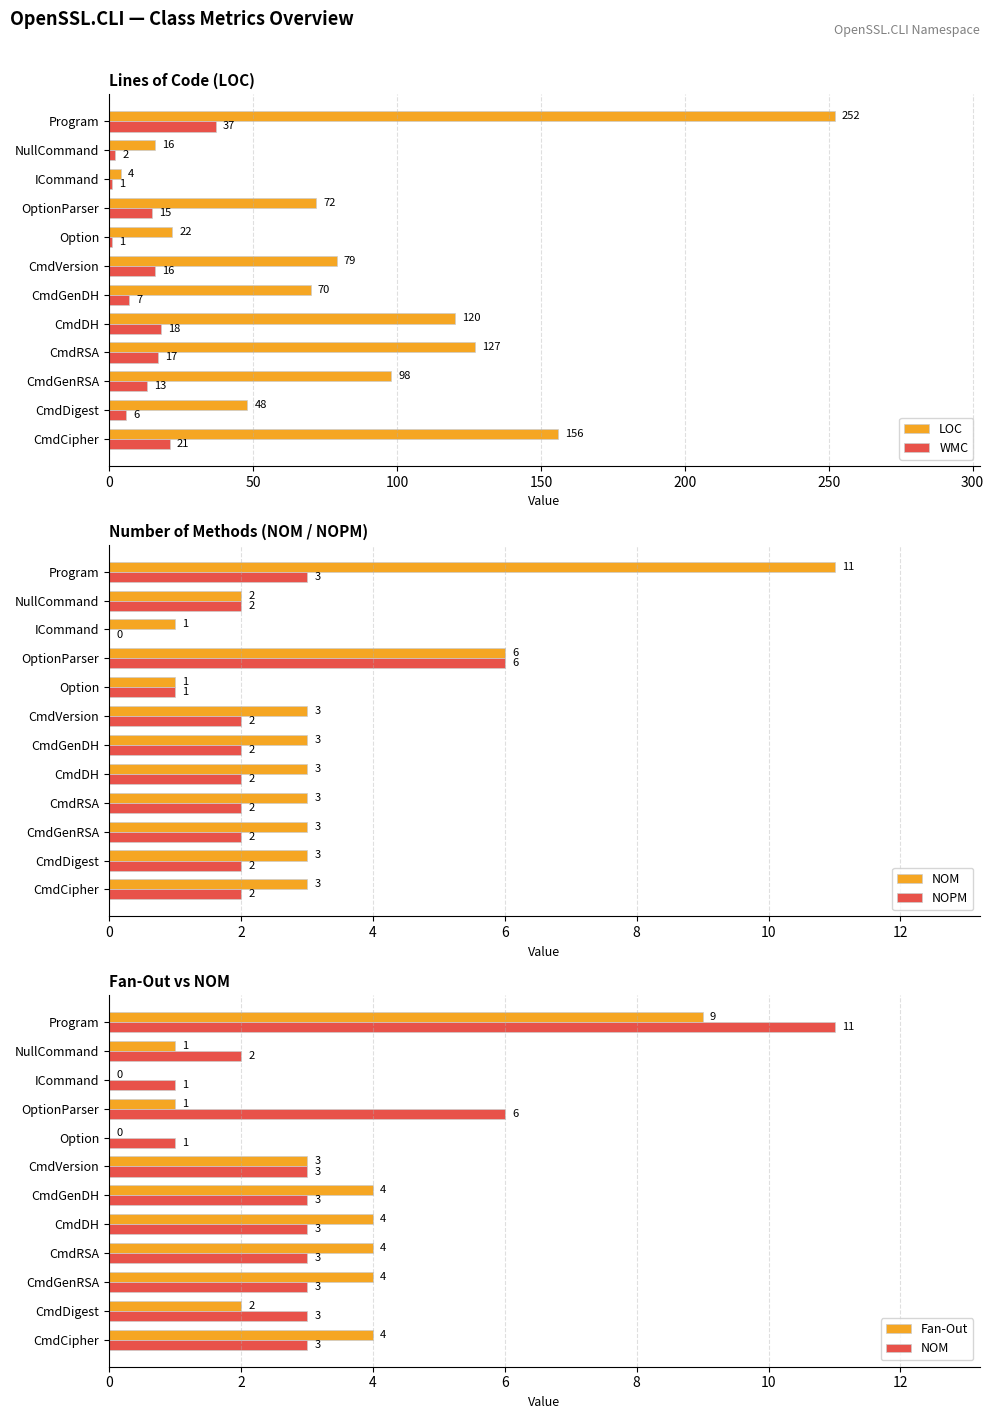

What is the approximate value of WMC at CmdCipher?

21